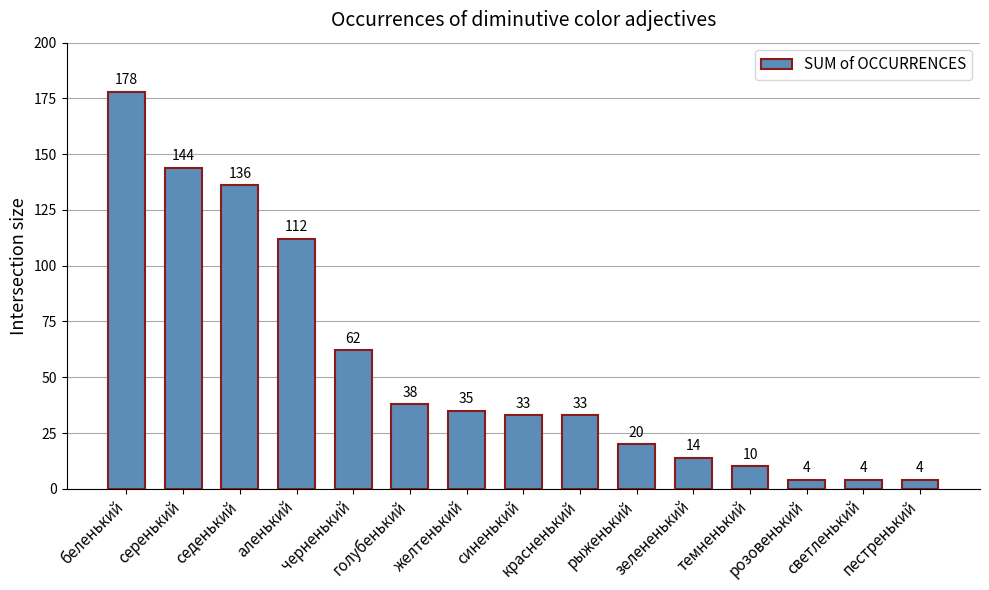

What is the greatest value displayed?

178